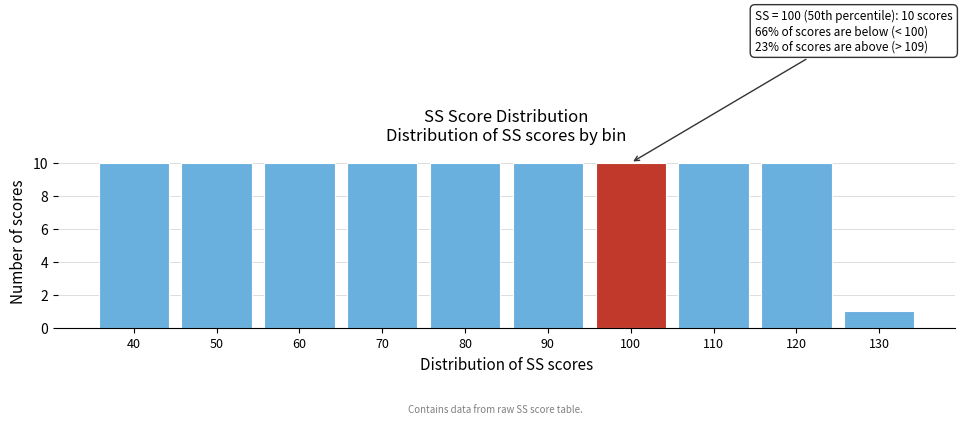

Reading right to left, what are all the values shown in this chart?

1	10	10	10	10	10	10	10	10	10